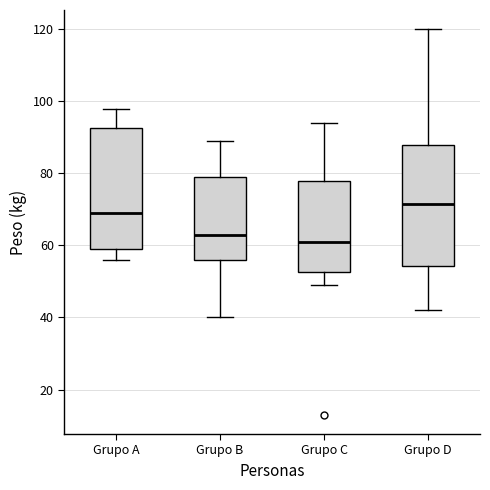

Where does the median line of the box for Grupo B sit on the y-axis? The values are not printed on the chart, so give them approximately, as read against the axis.

64